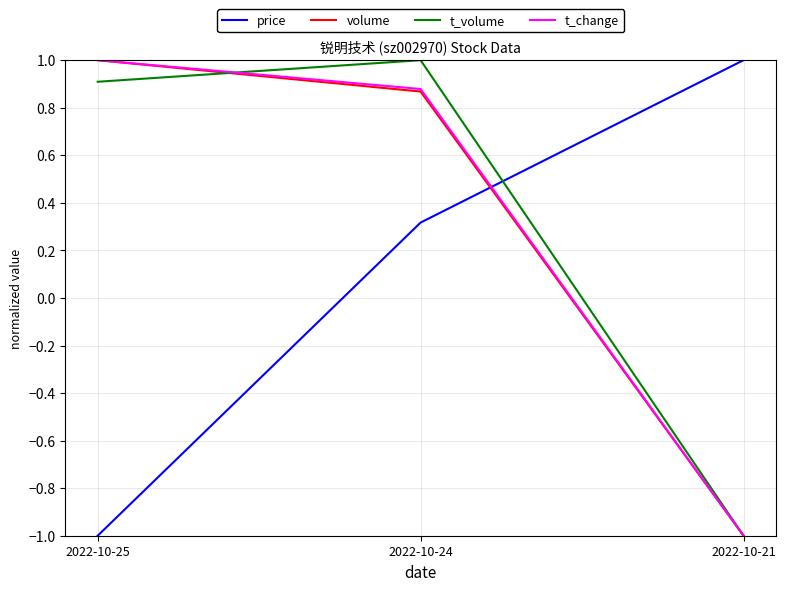

Where does the t_volume series first go above 0?

2022-10-25